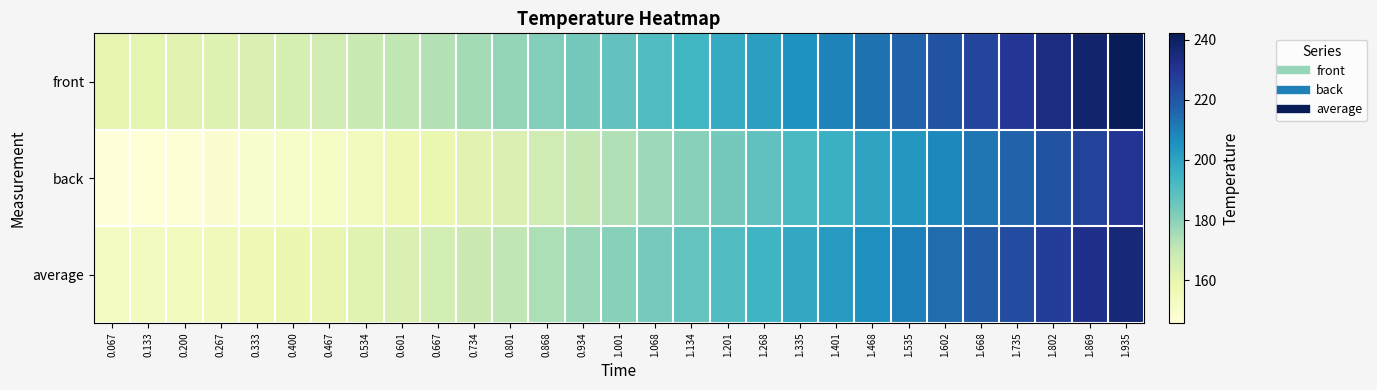

Count the number of data series in this chart.

3